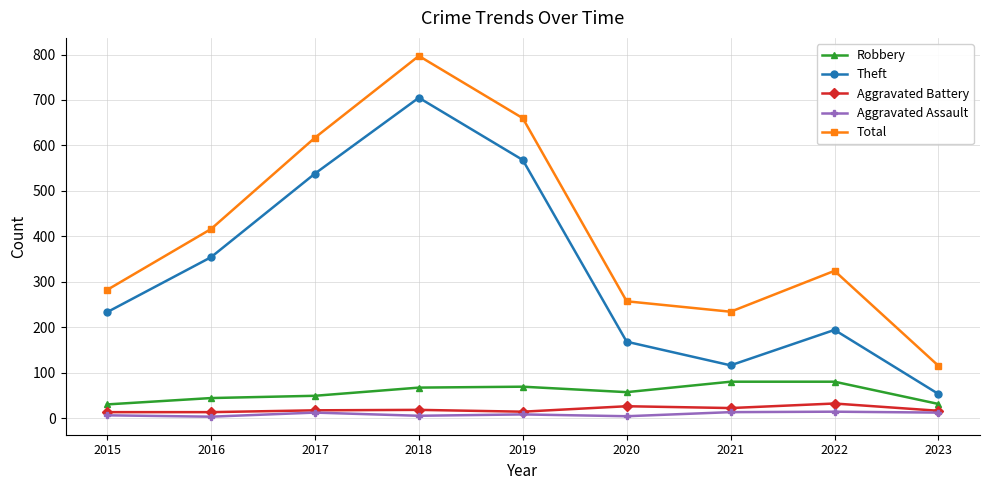

What is the difference between the highest and lowest values at 2019?

652